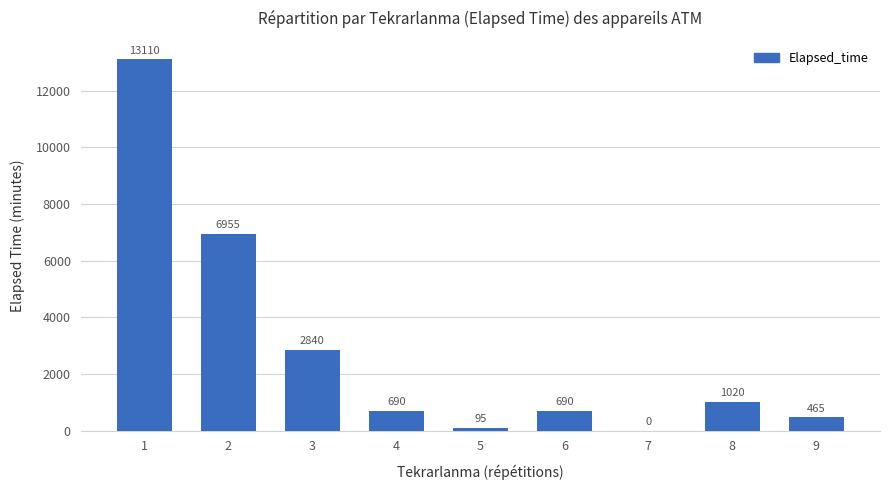

True or false: the data shows 13110 at 1.

True